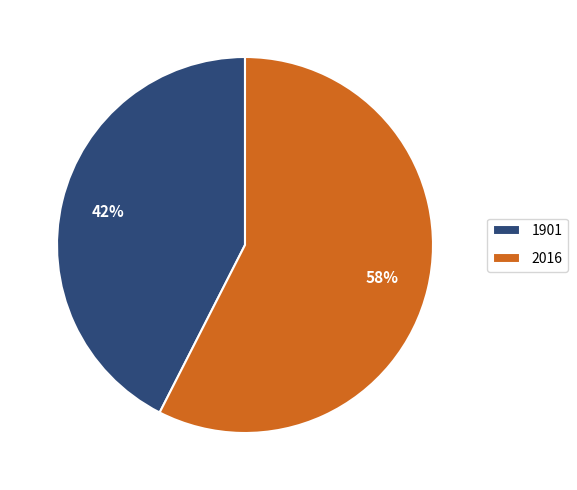

Combined, do 2016 and 1901 account for over 50%?

Yes